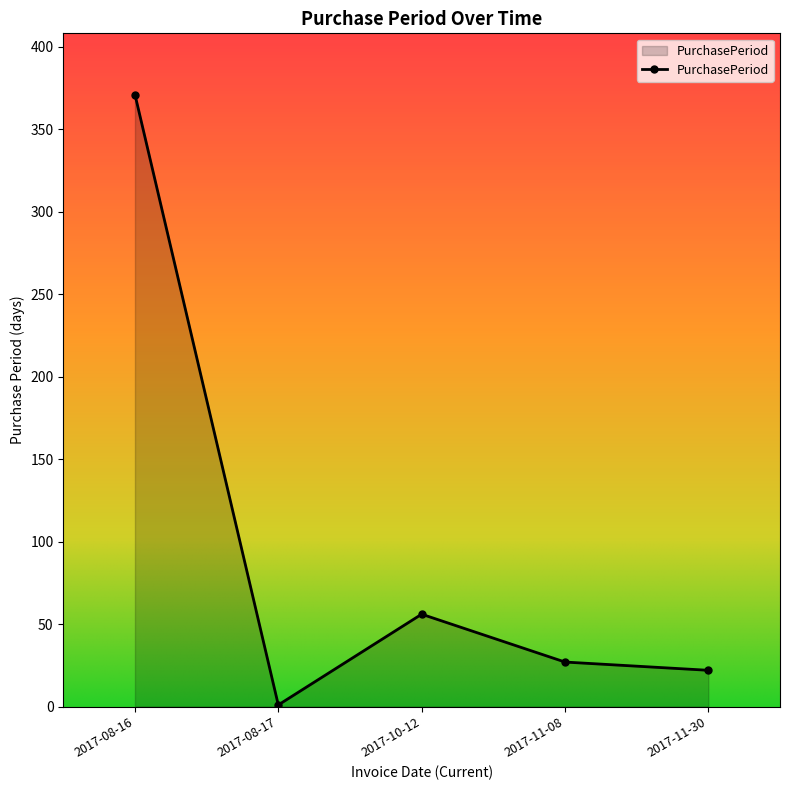

Where is the first local maximum?

2017-10-12